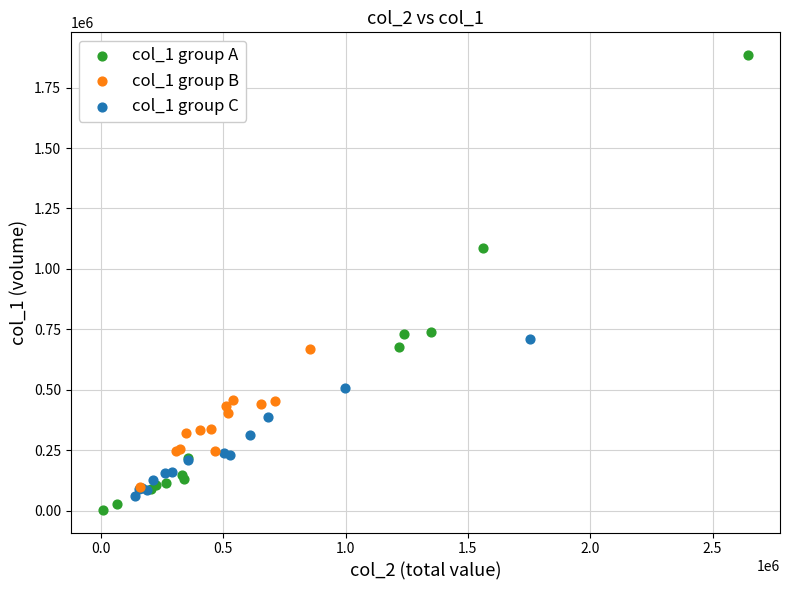

Which series contains the lowest Y value?

col_1 group A